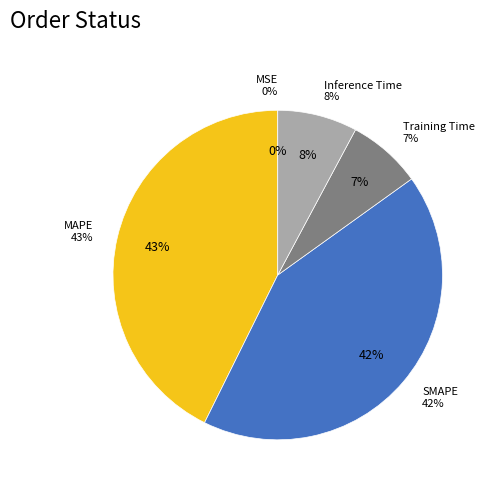

Which slice is the smallest?

MSE